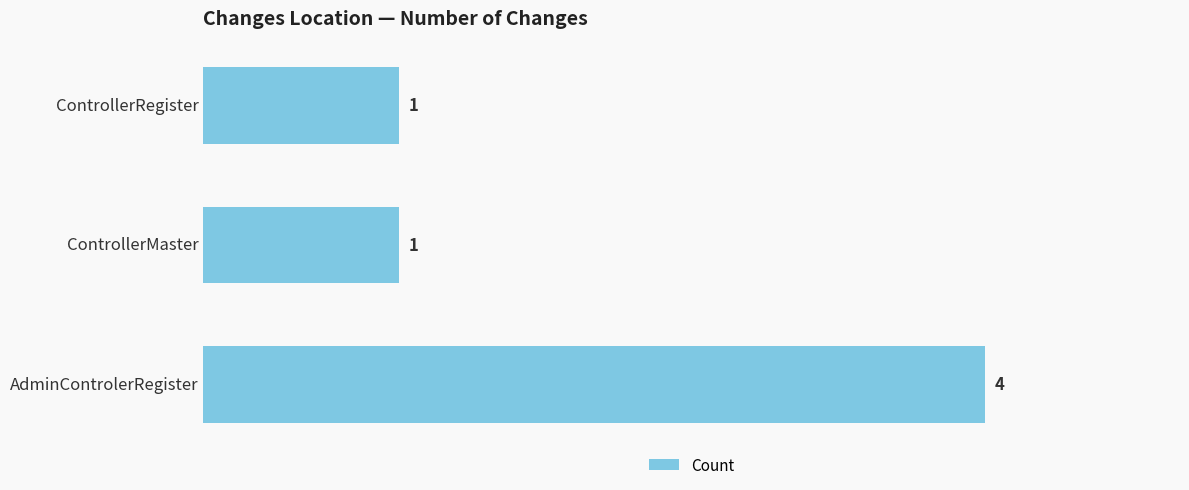

What position from the top is AdminControlerRegister?

3